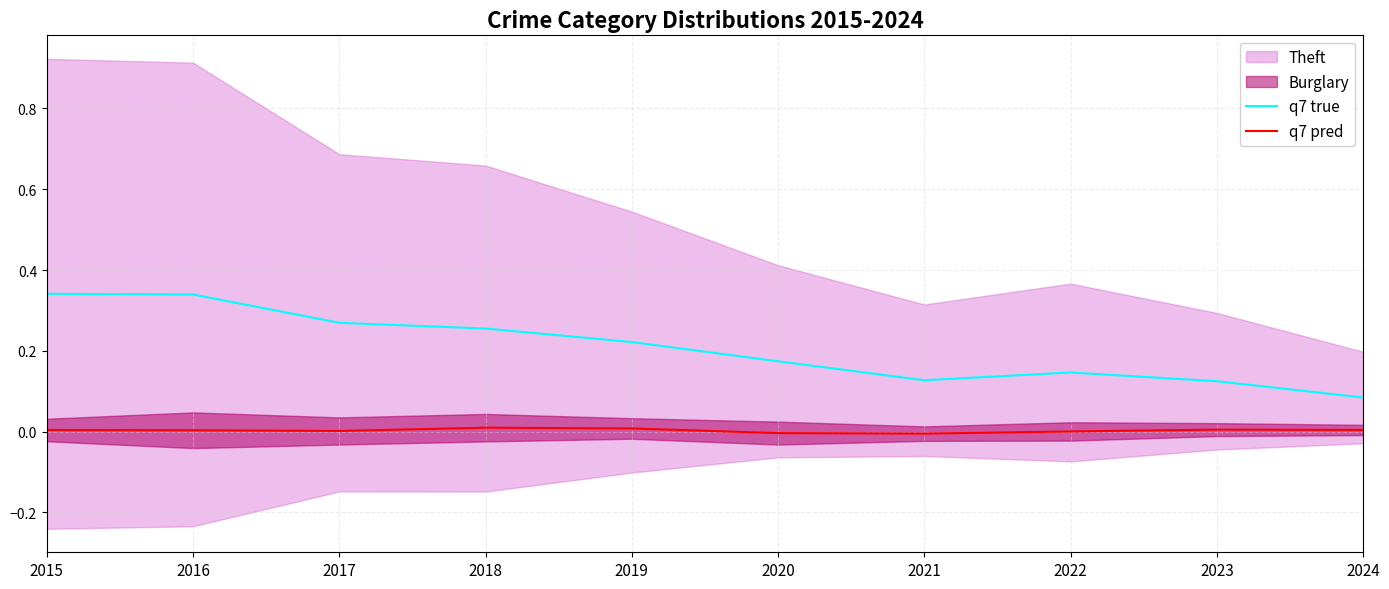

At which category is the sum across all series the highest?

2015